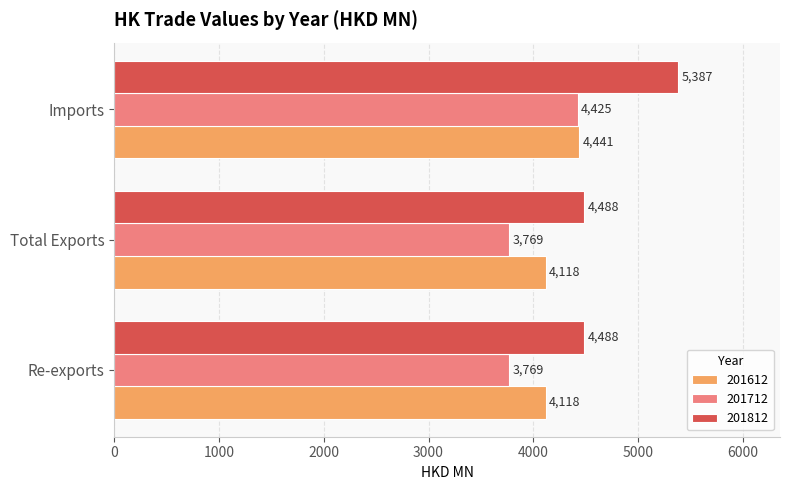

What is the maximum value for 201612?

4441.0